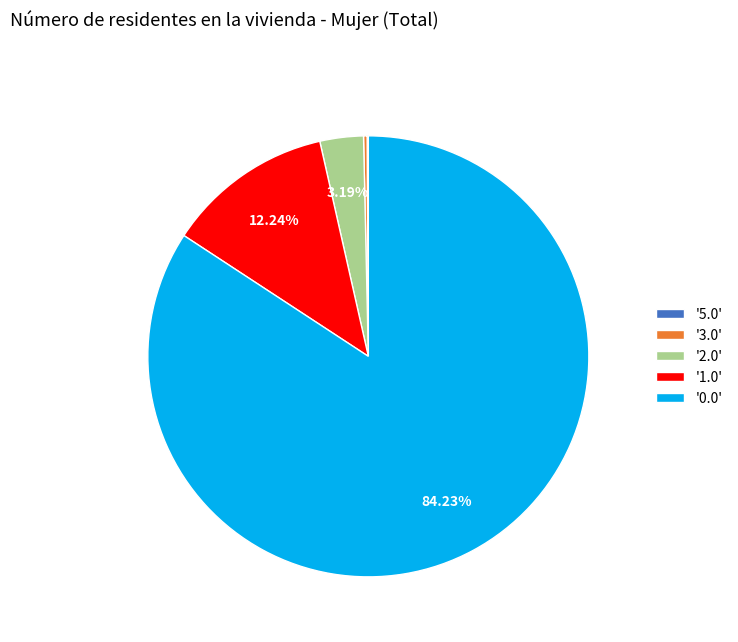

Does '0.0' account for over 50% of the chart?

Yes